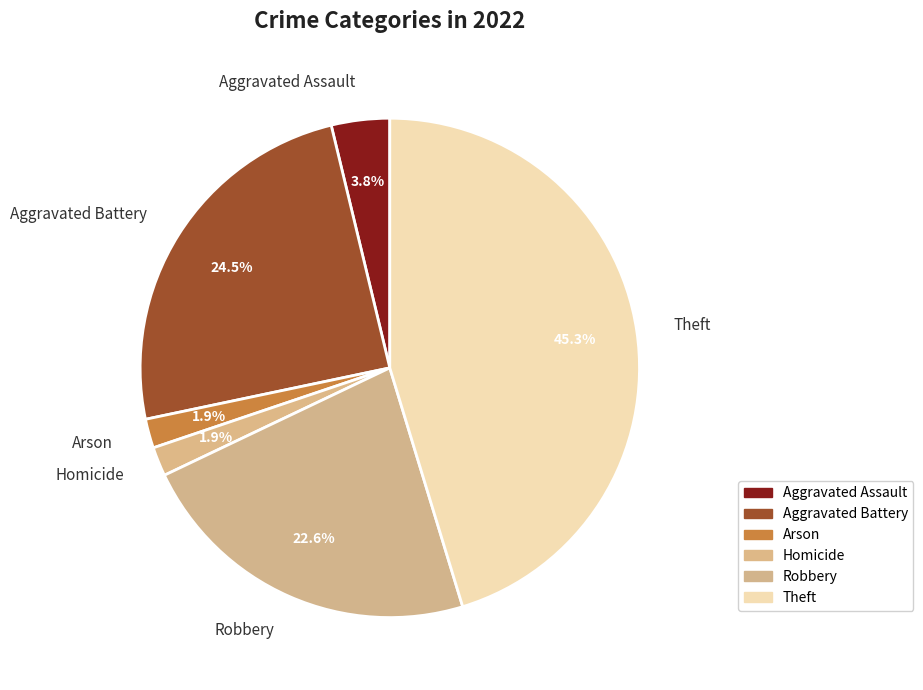

How many segments does this pie chart have?

6